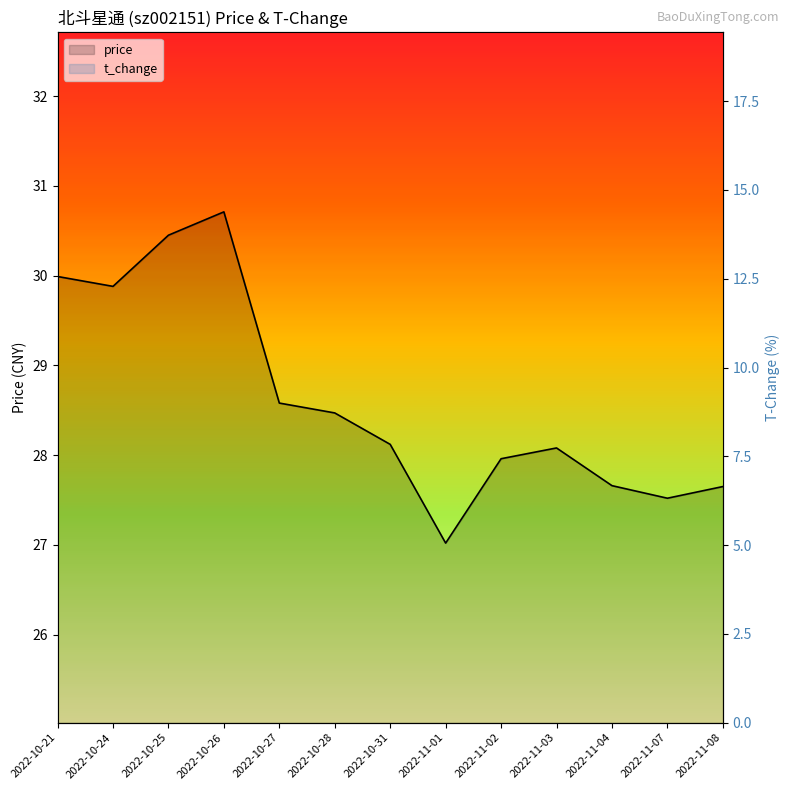

True or false: price and t_change intersect in this chart.

False